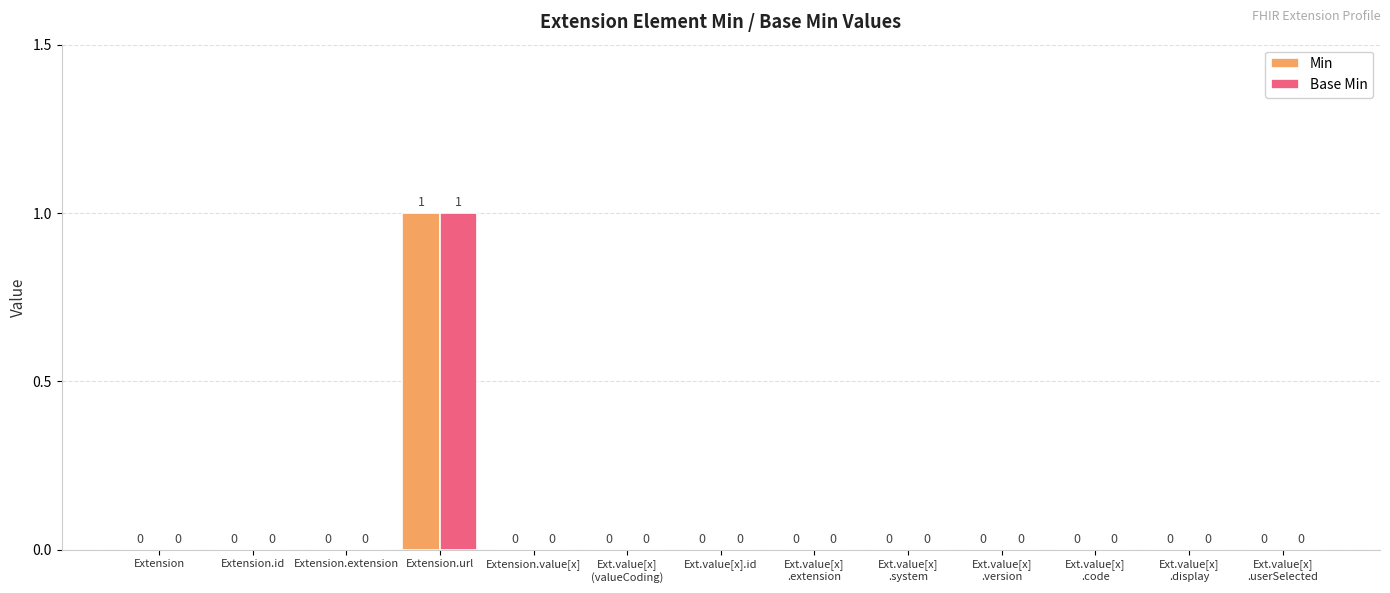

At which category does the chart reach its peak across all series?

Extension.url